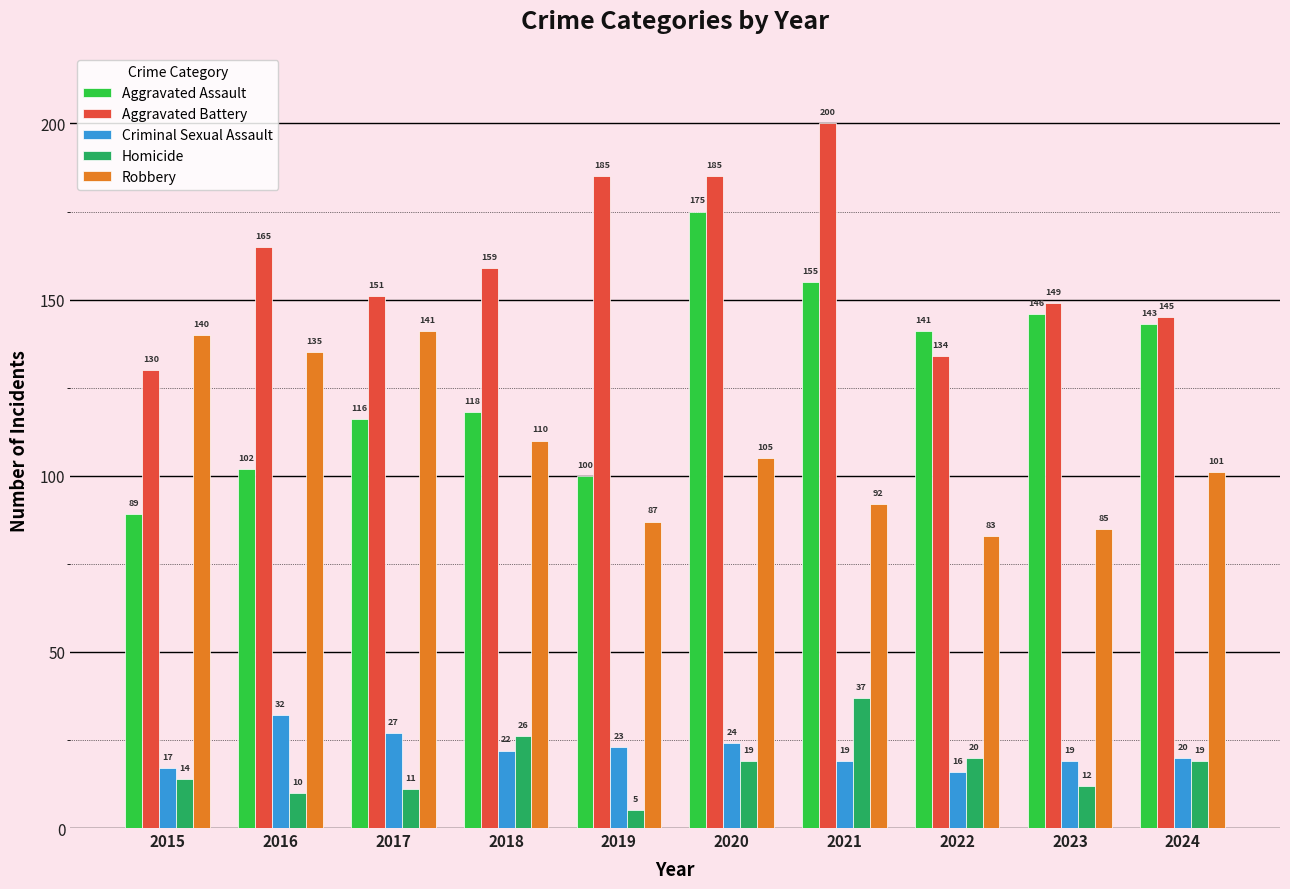

Which series changed the most between 2019 and 2024?

Aggravated Assault